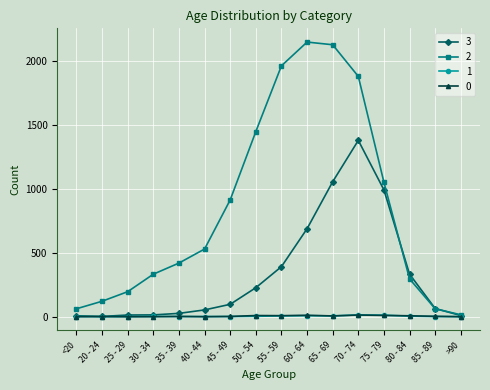

At which label does 0 first exceed 3?

50 - 54